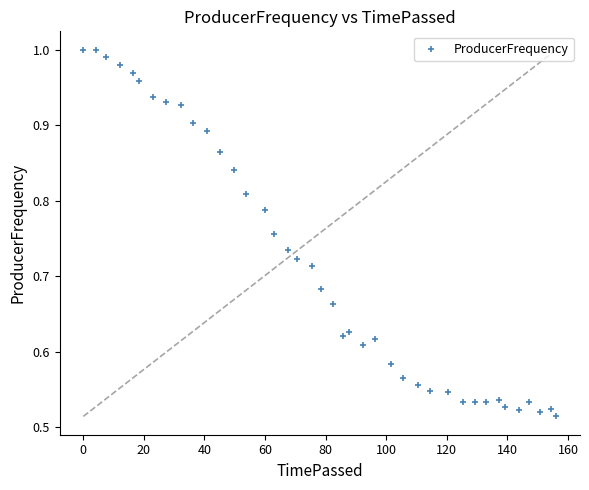

What is the range of X values (max minus min)?

156.1